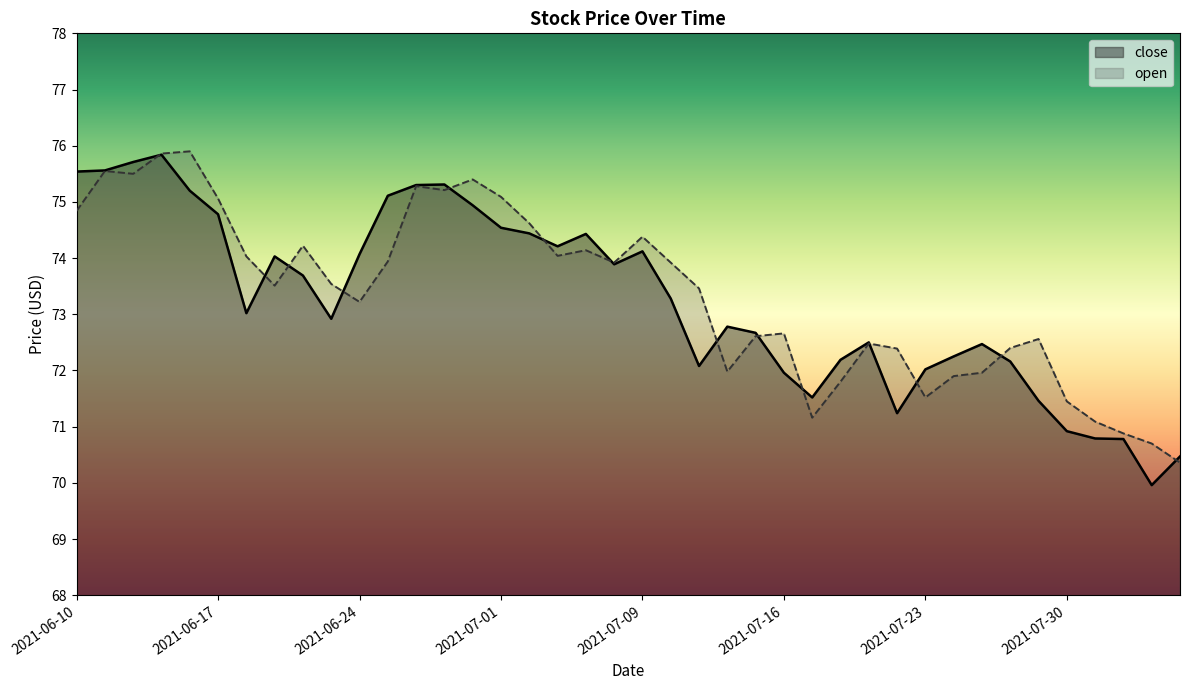

What are all the series names shown in the legend?

close, open